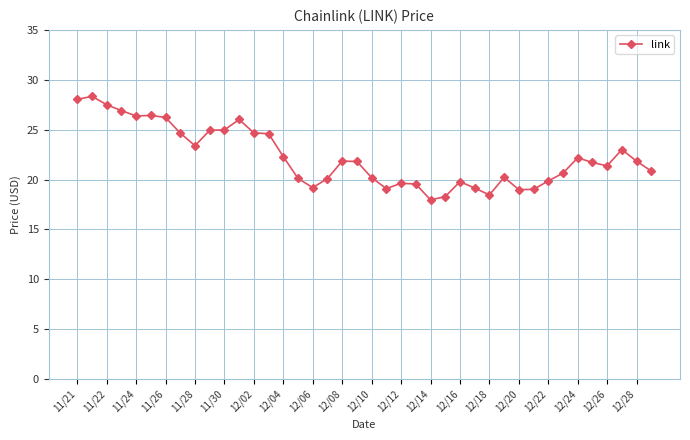

True or false: there are more than 0 points higher than both neighbors.

True